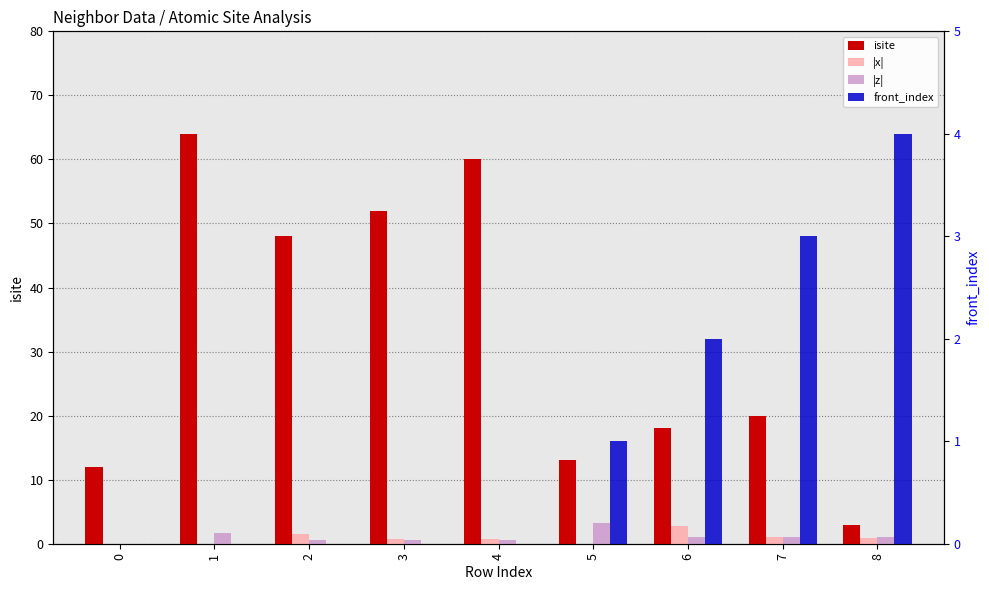

Does the chart contain stacked bars?

No